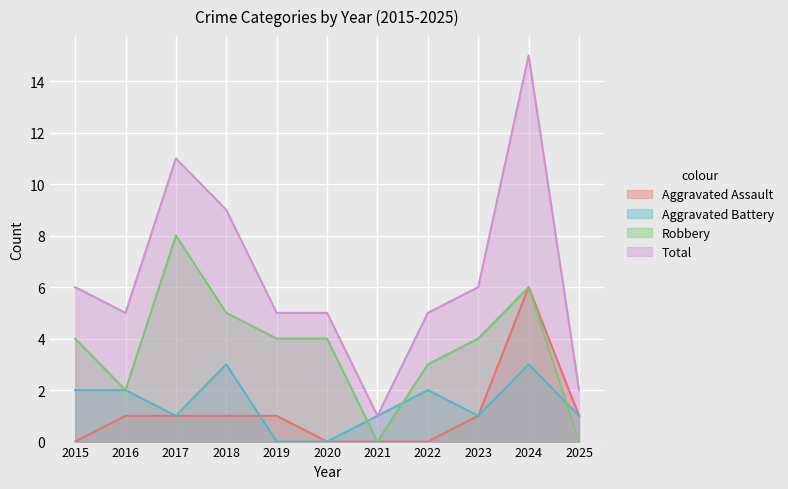

Is the value of Robbery at 2024 greater than the value of Aggravated Assault at 2023?

Yes